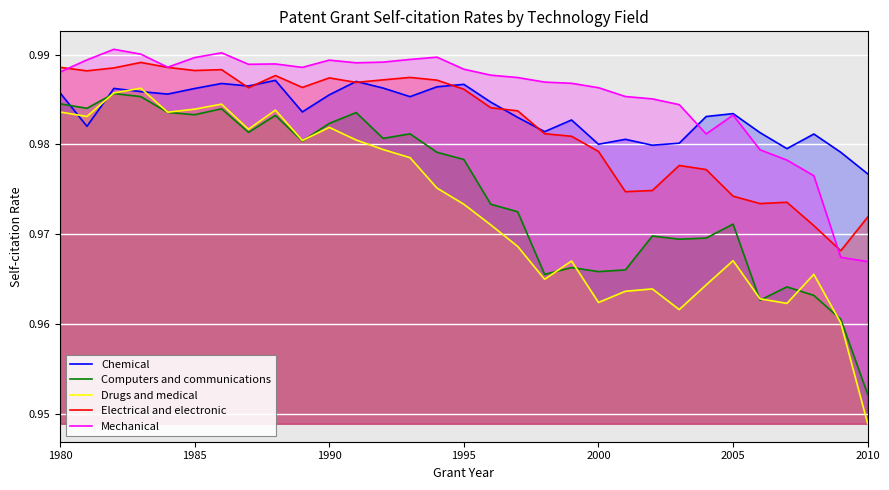

Which category has the lowest value in the Computers and communications series?

2010